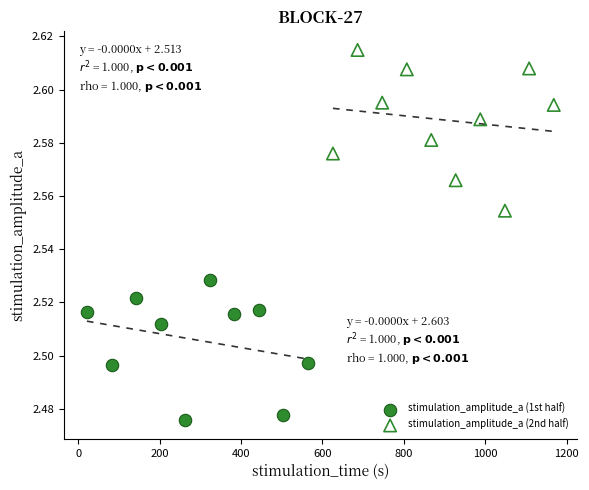

Which series contains the lowest Y value?

stimulation_amplitude_a (1st half)